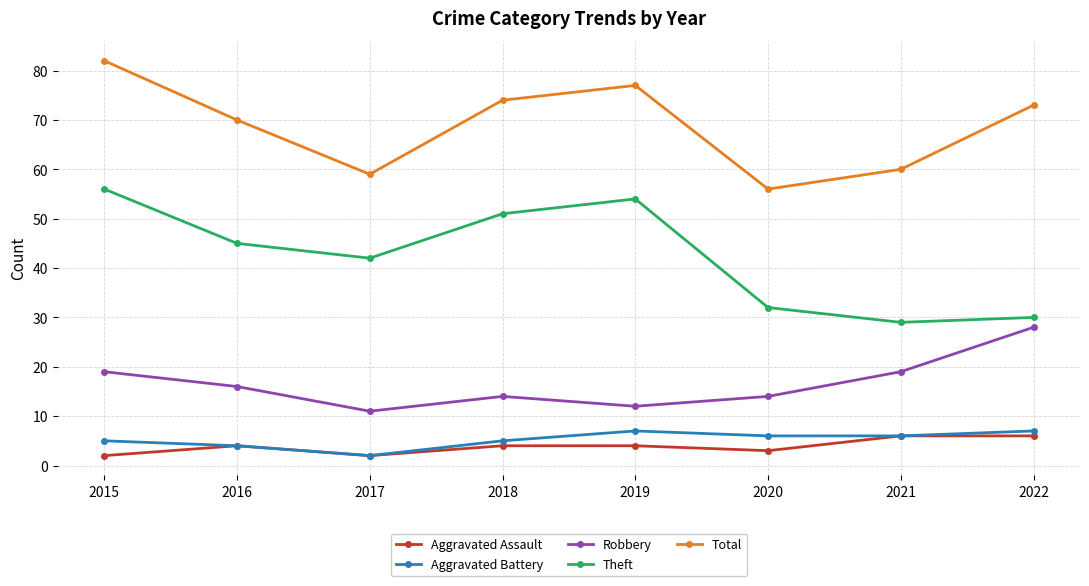

How many lines are shown in the chart?

5